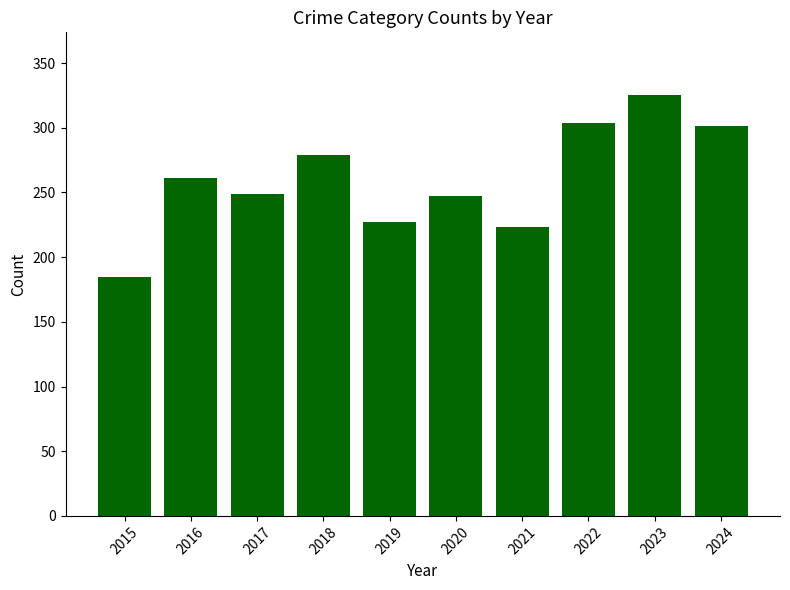

Is it true that the value at 2024 is 301?

True